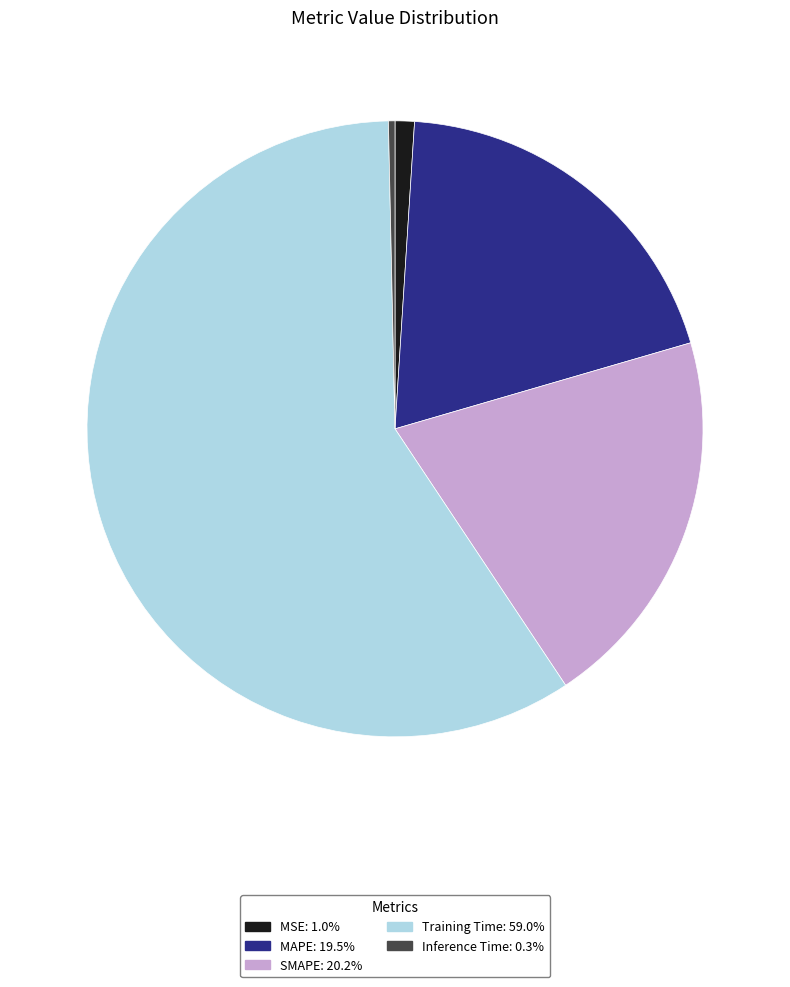

Count the number of slices in the pie.

5